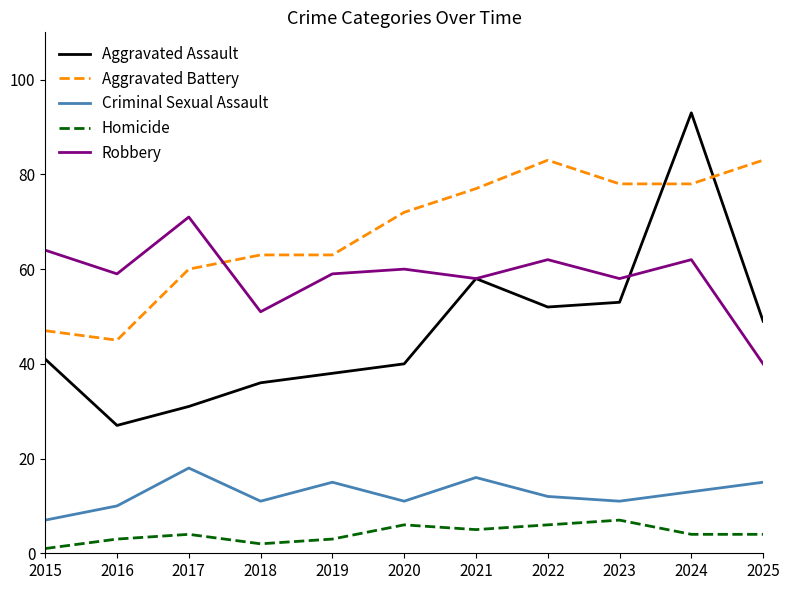

Does the chart have visible grid lines?

No